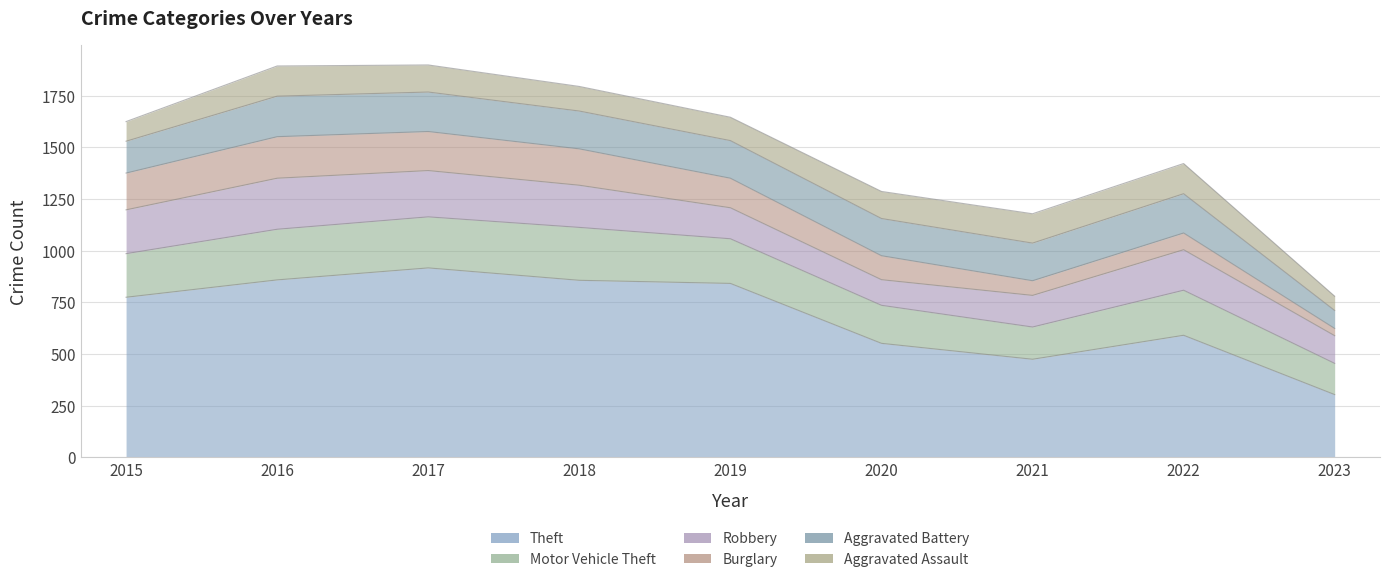

True or false: Burglary has more than 0 points higher than both neighbors.

True